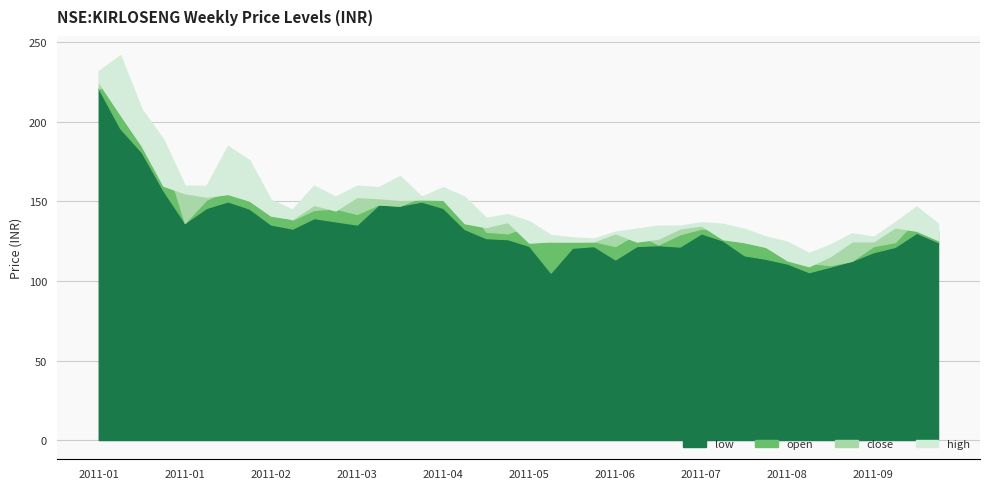

Which series has the largest total across all categories?

high